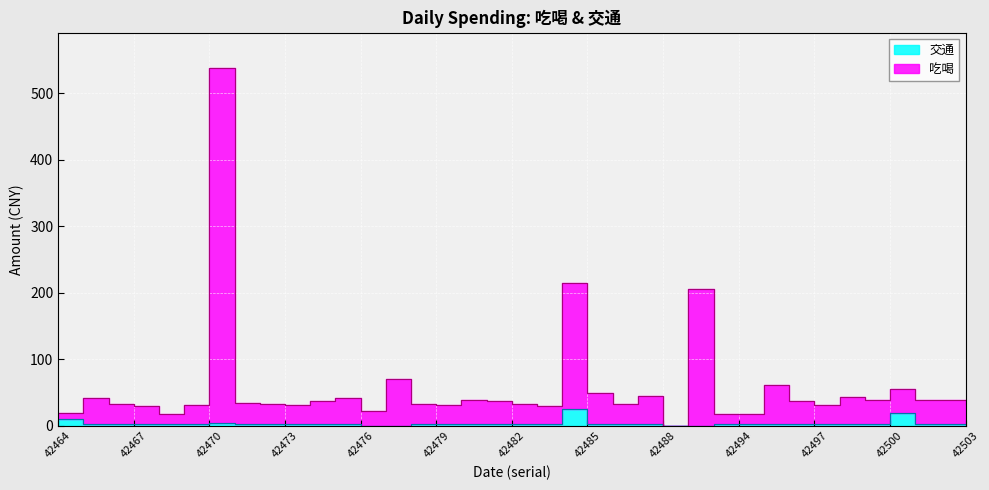

Where is the first local minimum for 吃喝?

42468